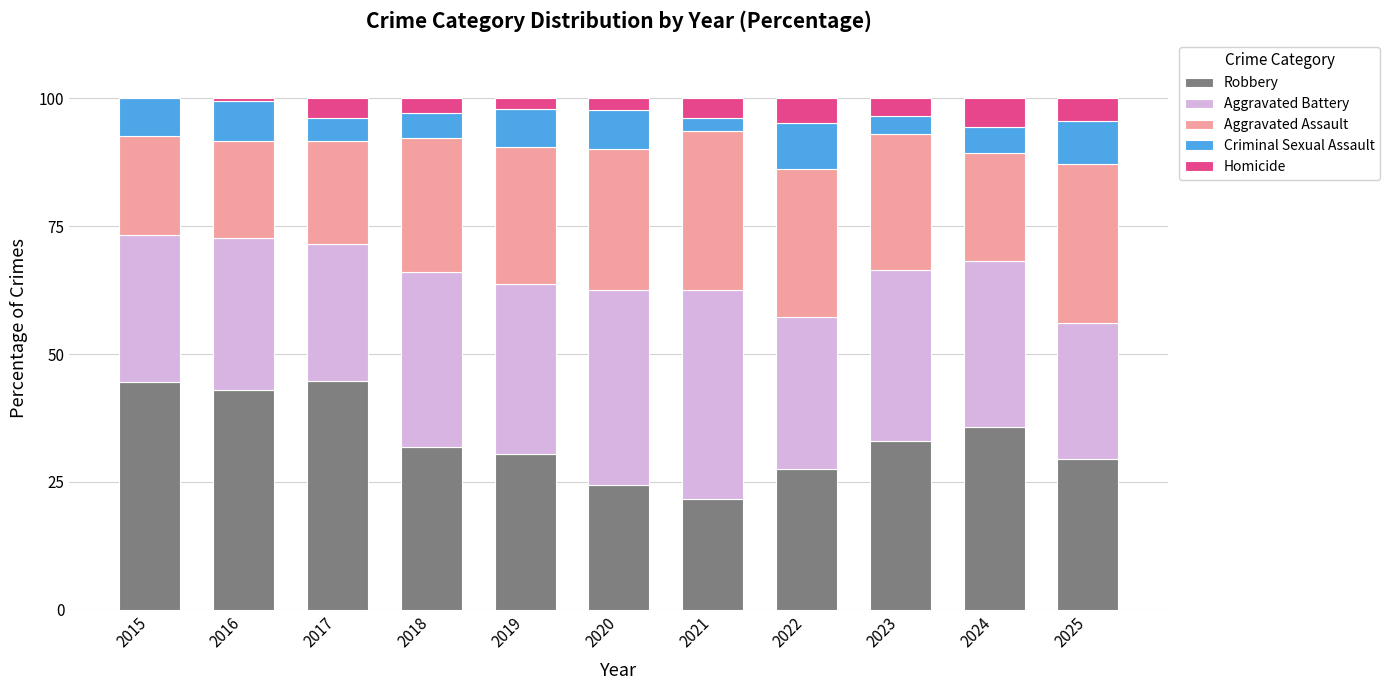

What is the maximum value for Robbery?

44.7